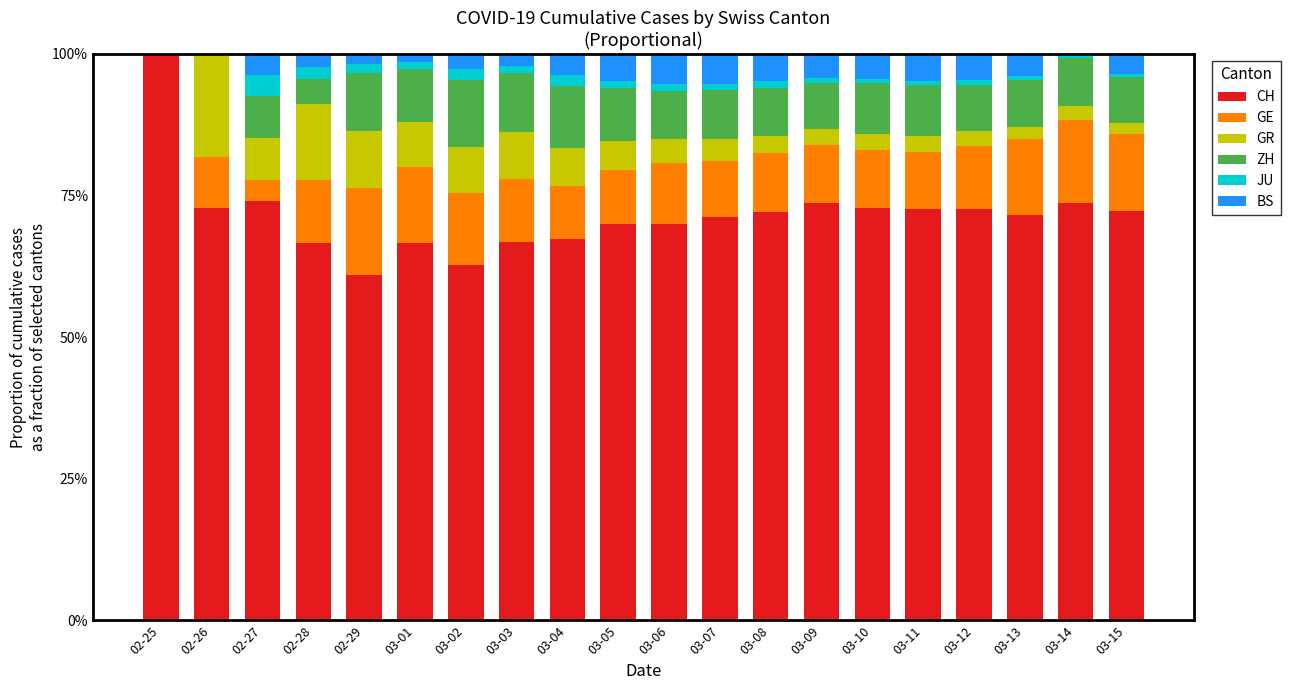

What are all the series names shown in the legend?

CH, GE, GR, ZH, JU, BS